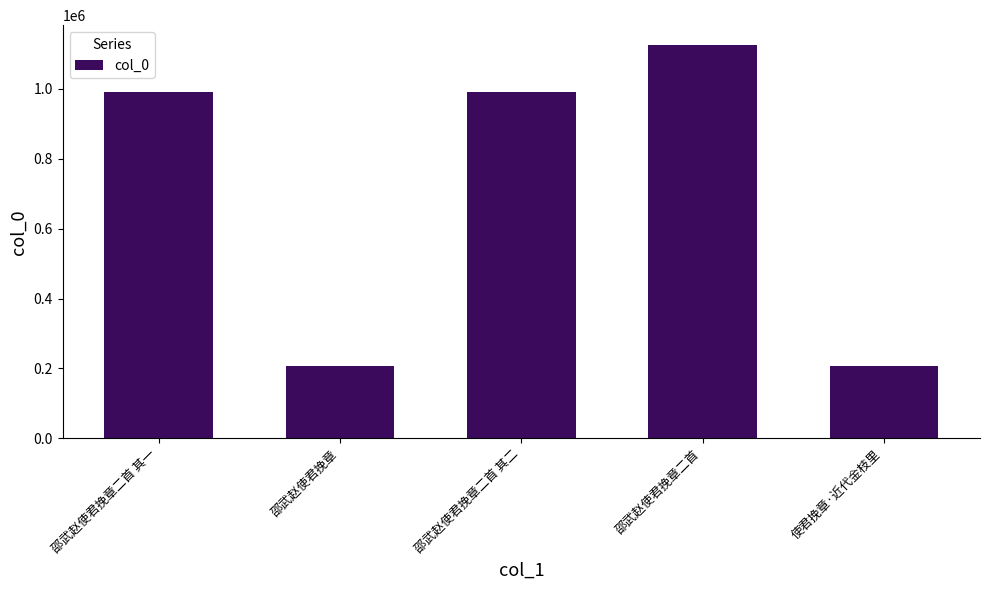

What is the average value?

704366